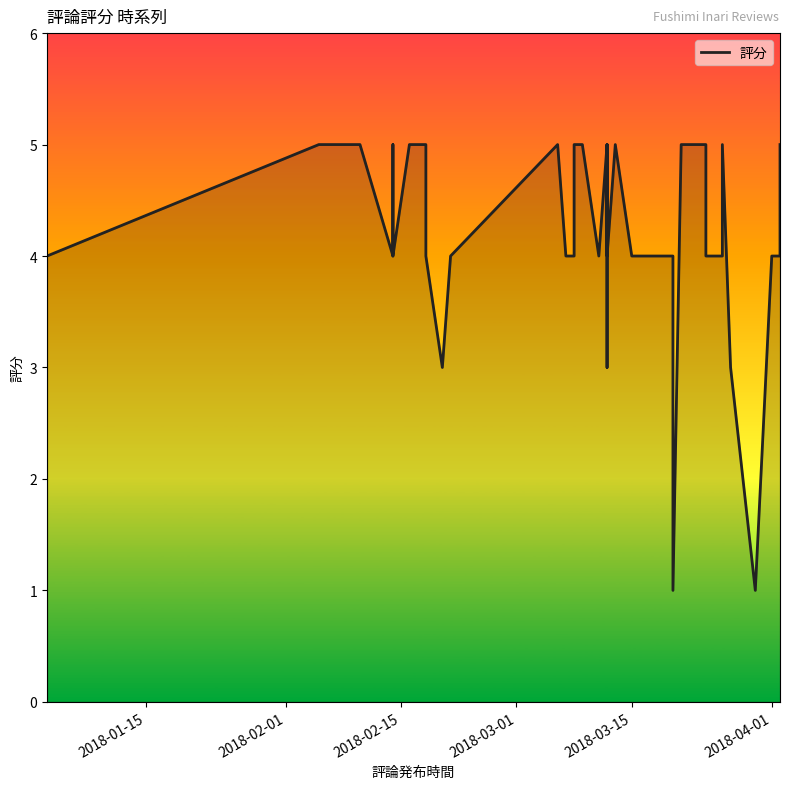

Which label corresponds to the largest value in the chart?

2018-02-01